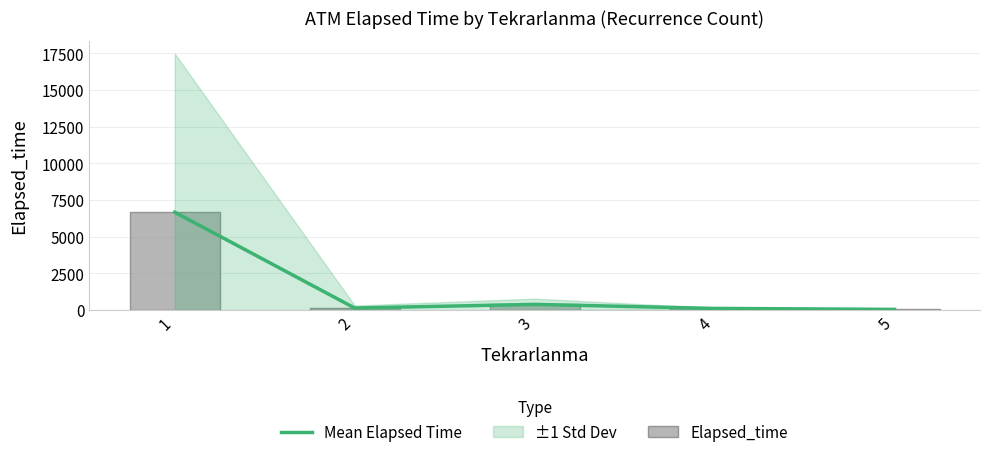

Does the chart contain any negative values?

No